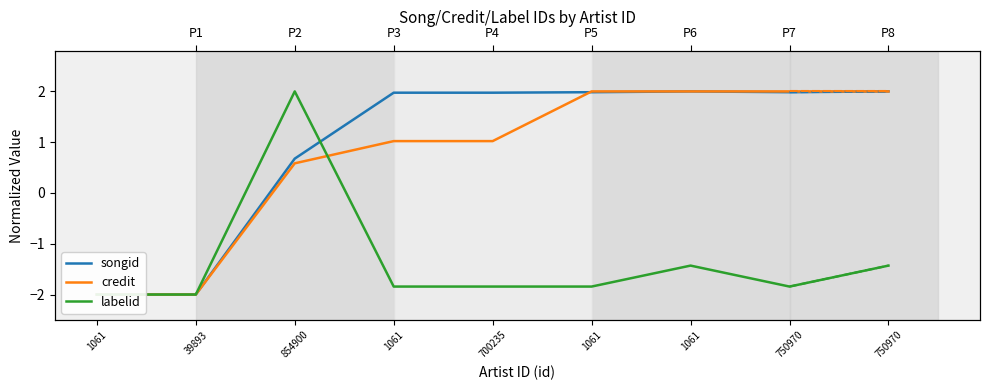

What is the label of the 6th point from the left?

1061